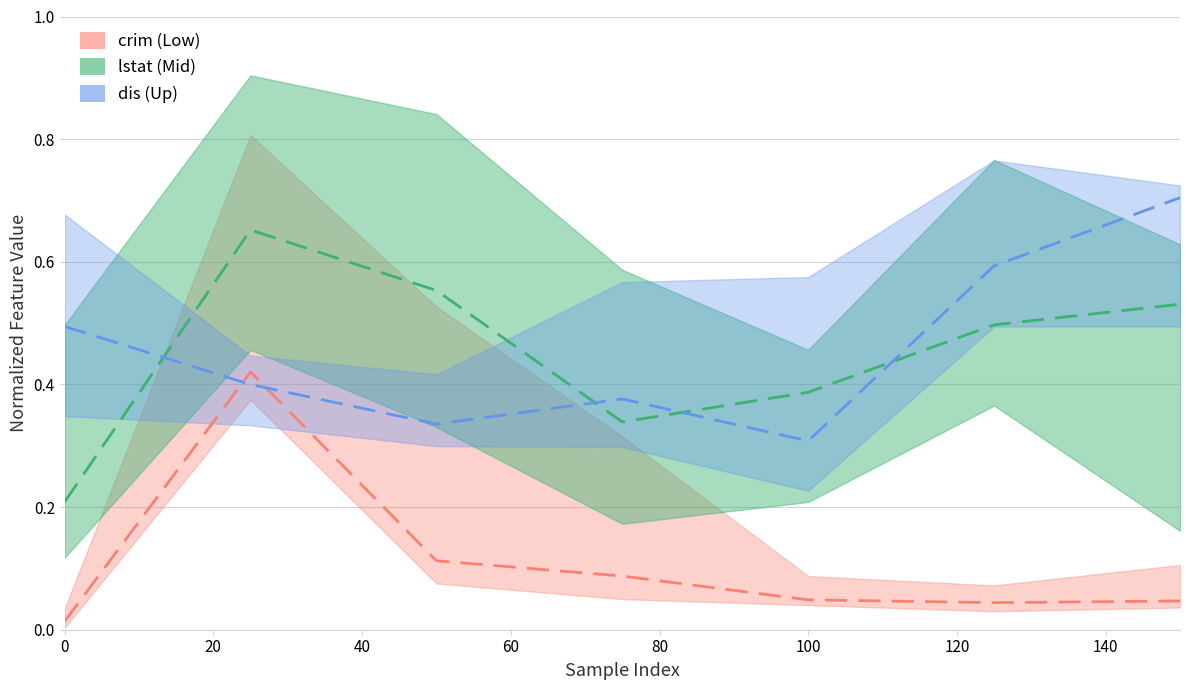

Is this an area chart (filled region under the line)?

No